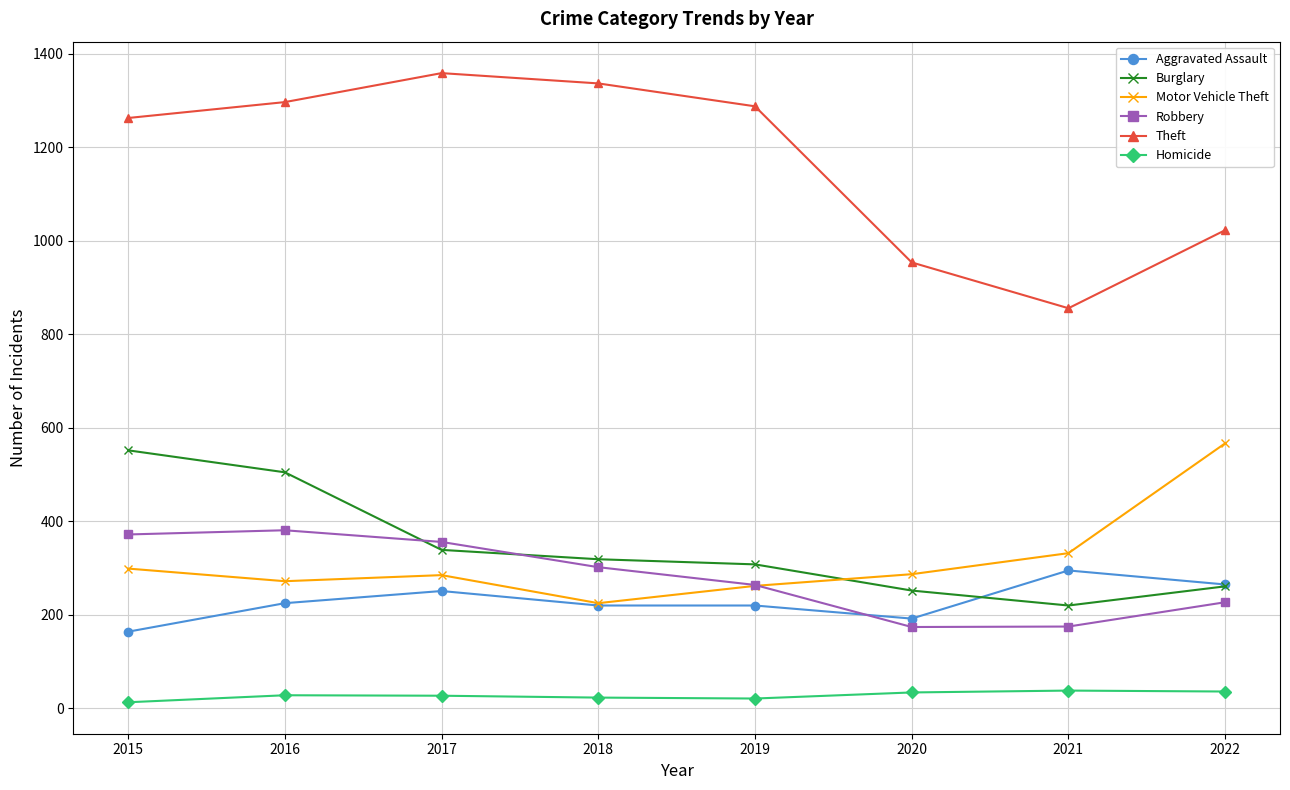

Which label corresponds to the largest value in the chart?

2017